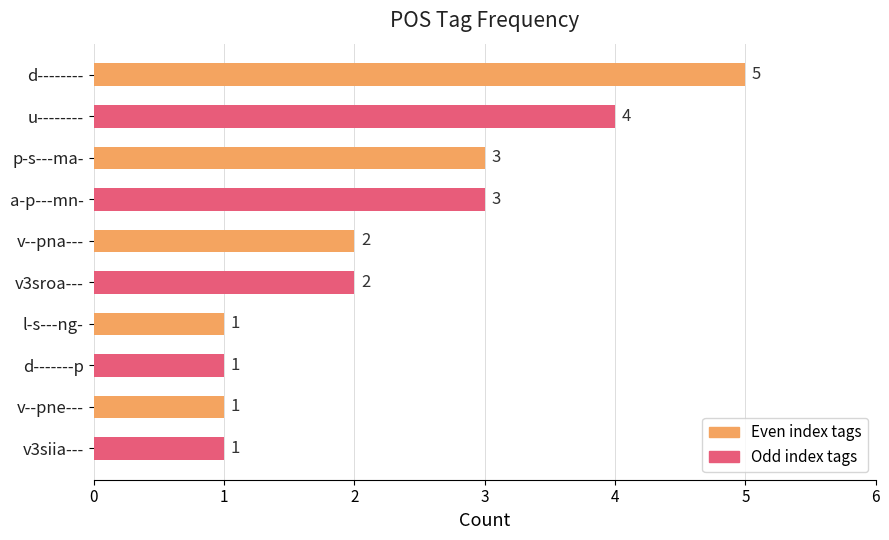

How many distinct data groups are displayed?

1